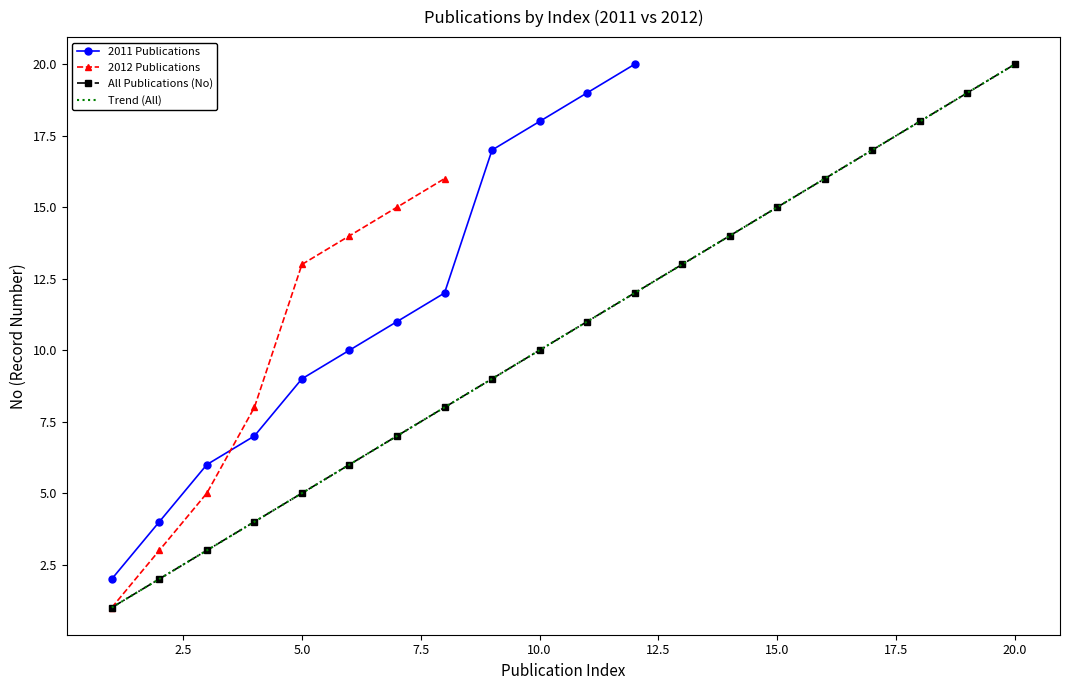

True or false: the data has more than 0 interior local peaks.

False